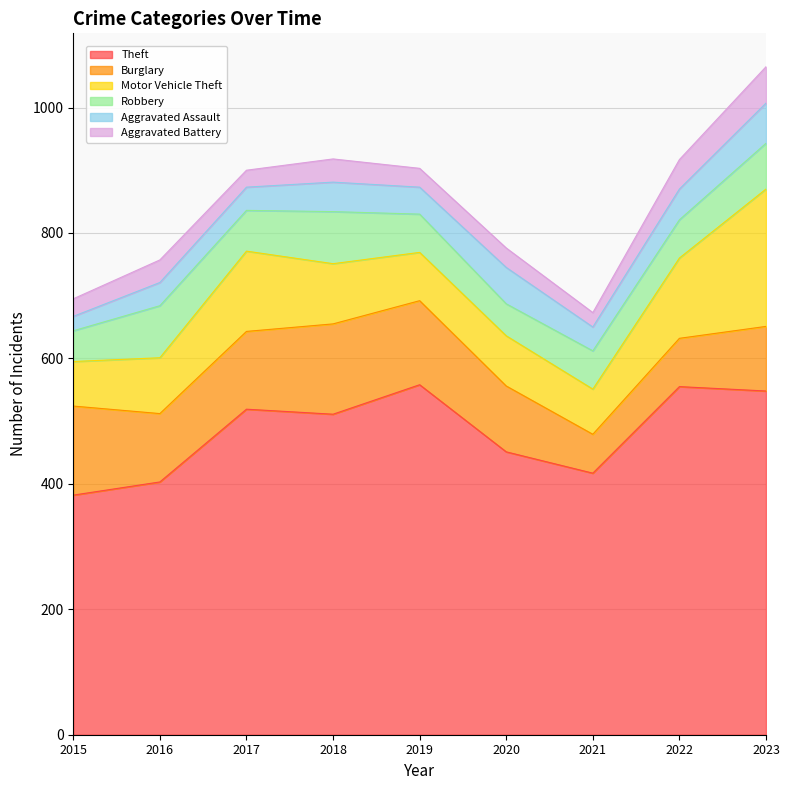

Between 2019 and 2017, which is larger?

2019